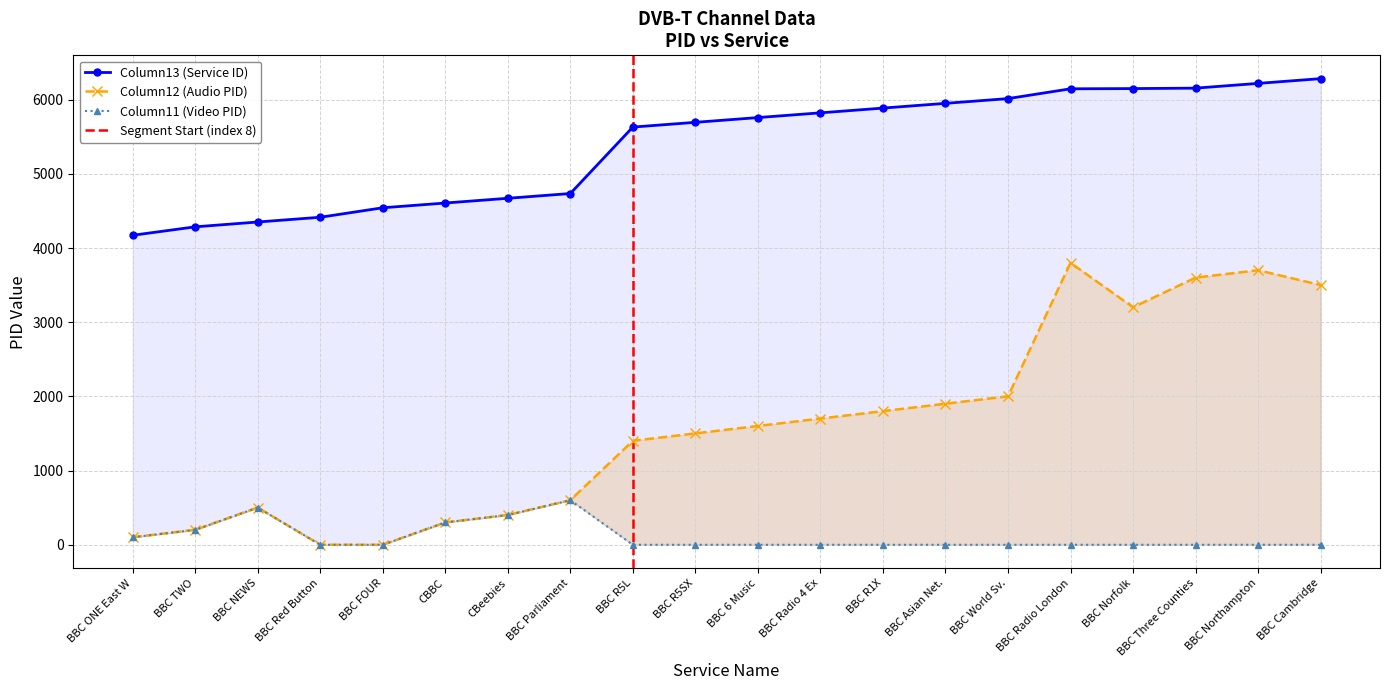

Which series has the largest total across all categories?

Column13